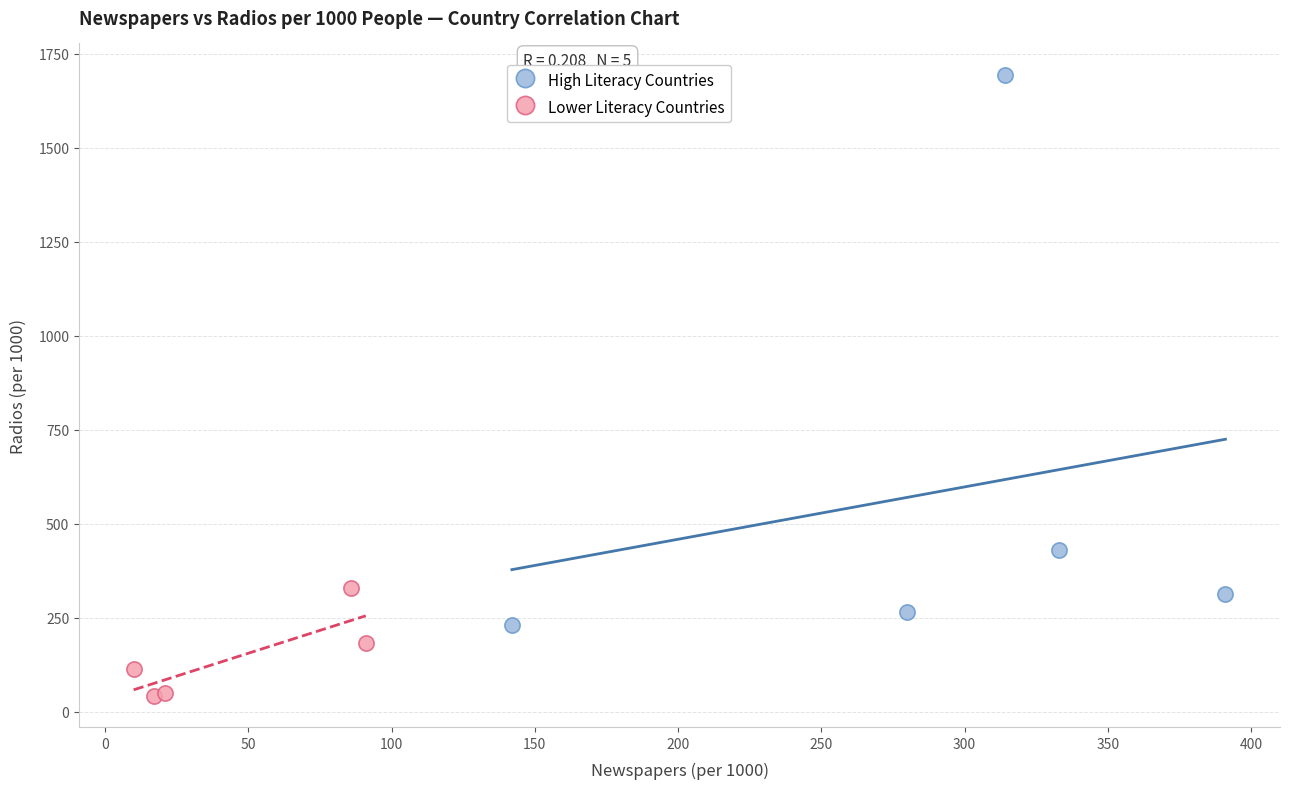

Which series contains the highest Y value?

High Literacy Countries